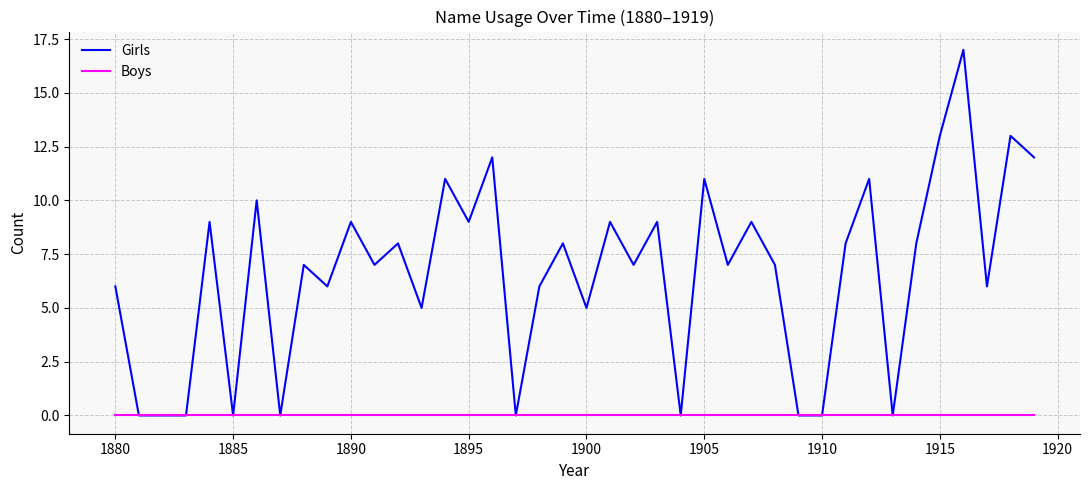

Which series has the largest total across all categories?

Girls